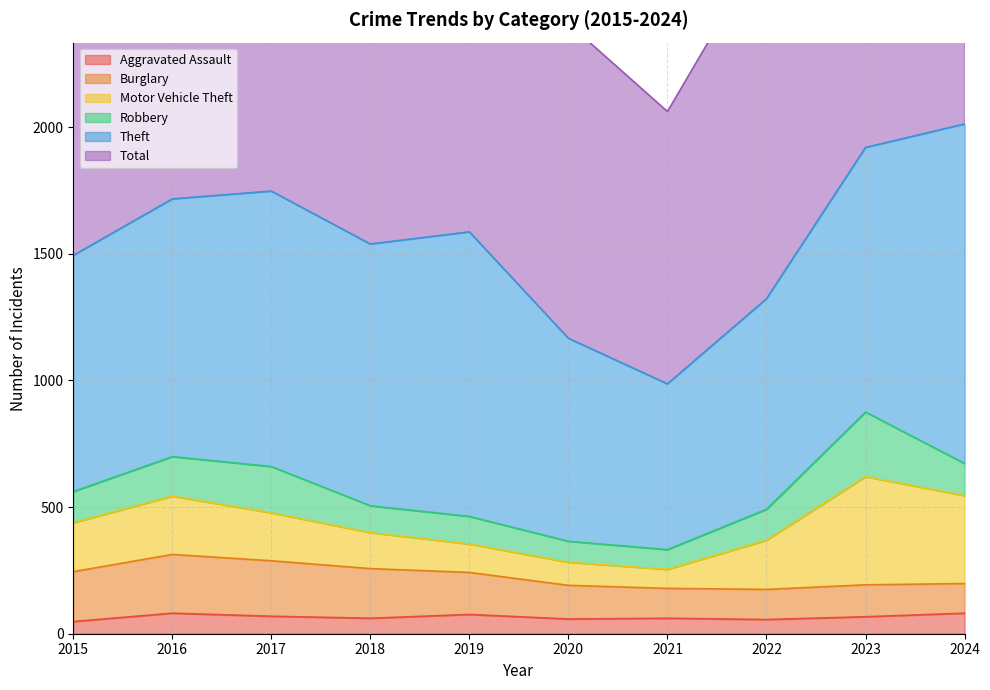

Which series has the largest range (max minus min)?

Total